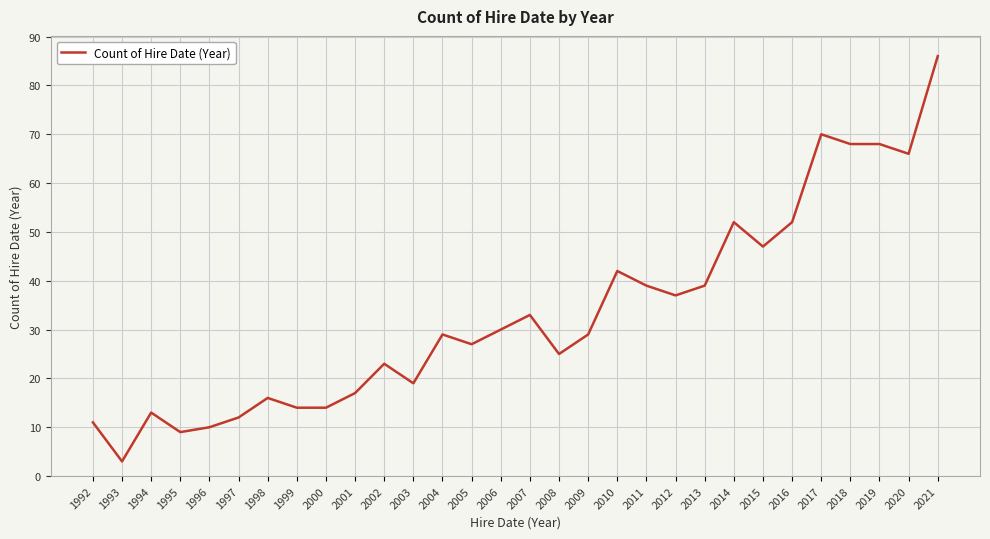

The chart shows a value of 10 at 1996. True or false?

True